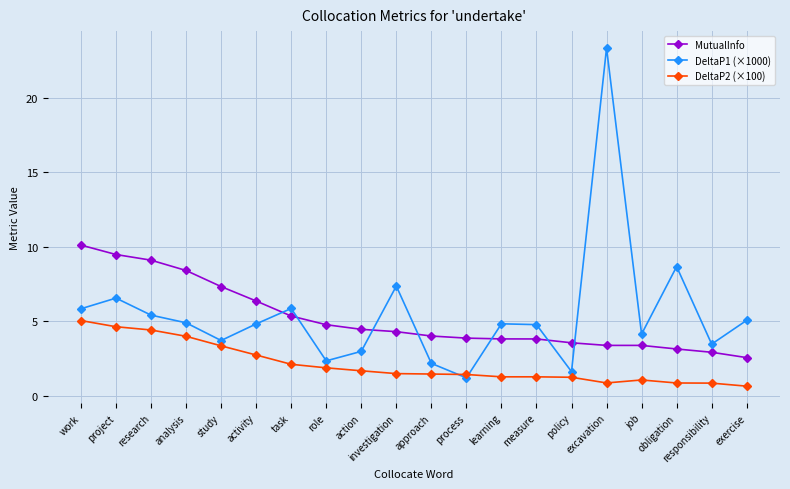

True or false: MutualInfo has a value of 2.5 at exercise.

True